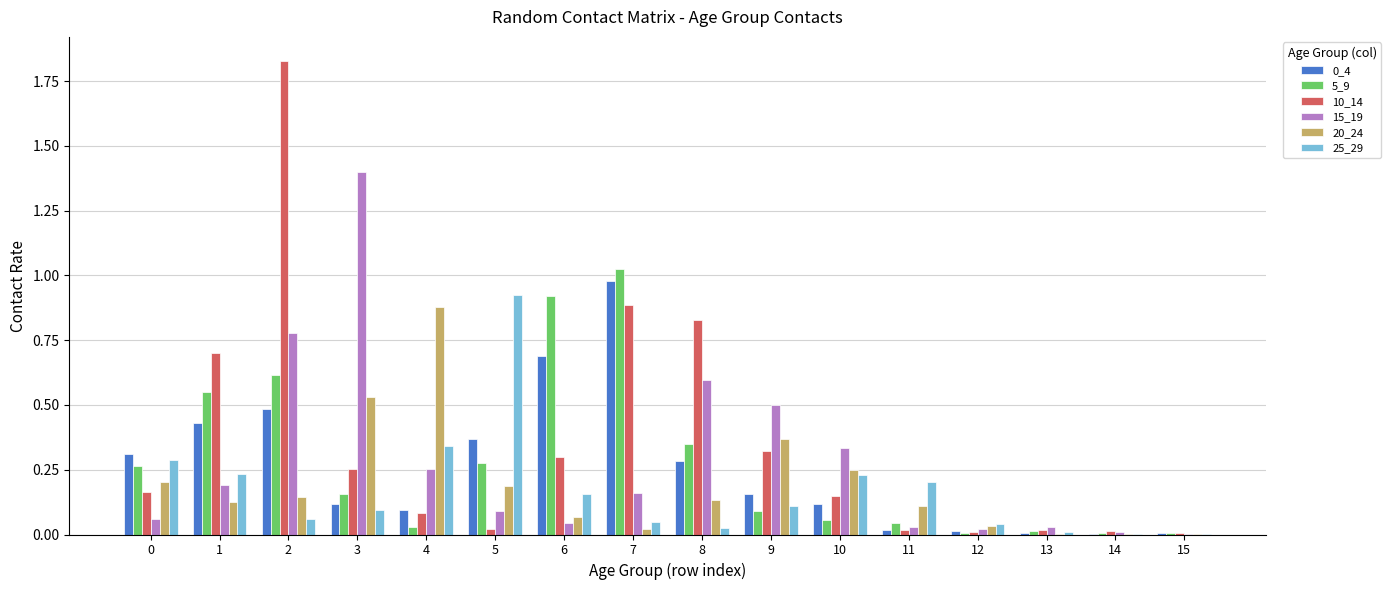

What is the total value across all series at 2?

3.9